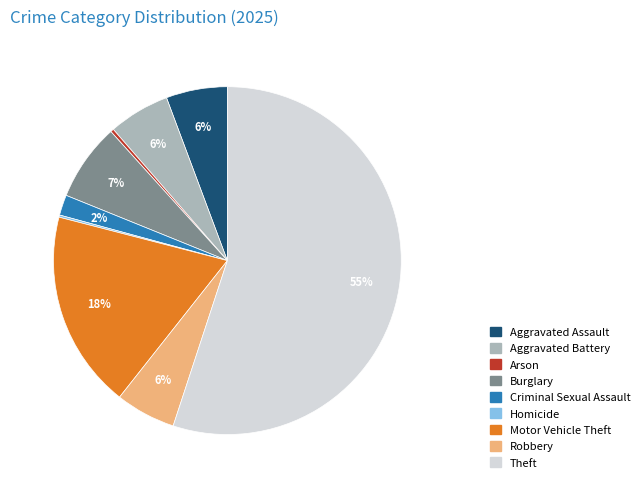

To the nearest percent, what is the average slice percentage?

11%